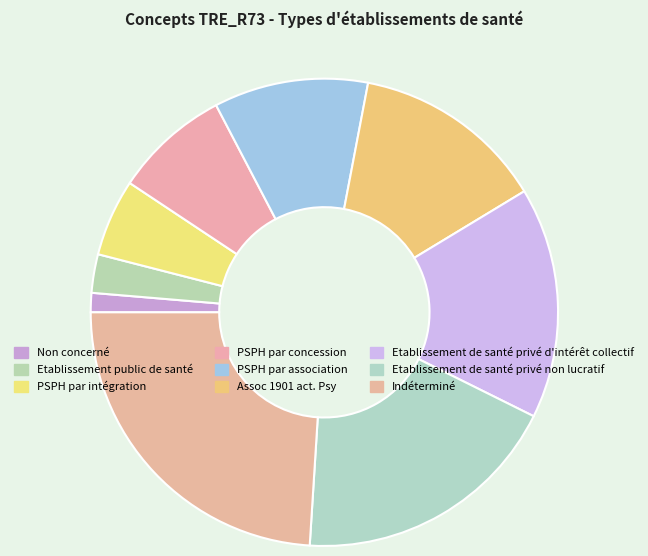

Count the number of slices in the pie.

9